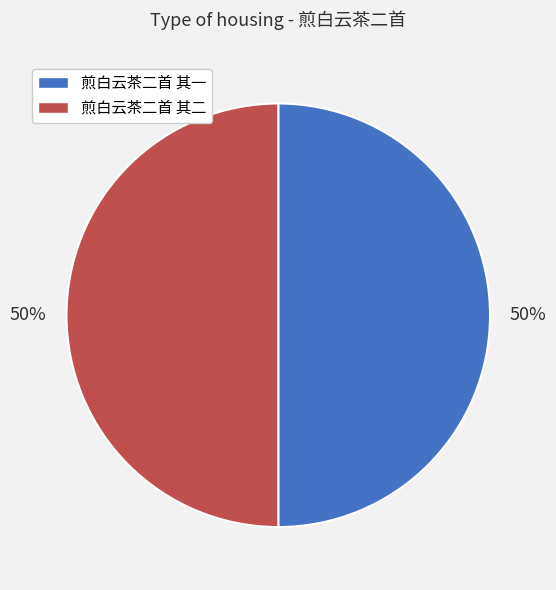

What percentage is the 煎白云茶二首 其二 slice, to the nearest percent?

50%